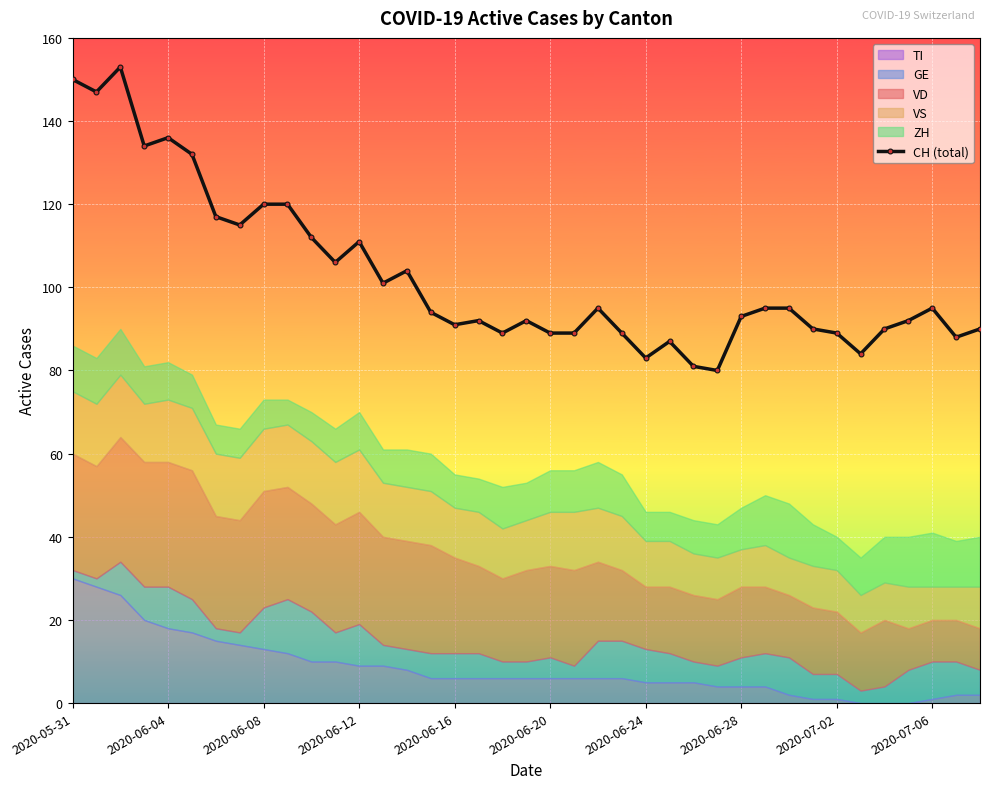

How many values are below 94?

19